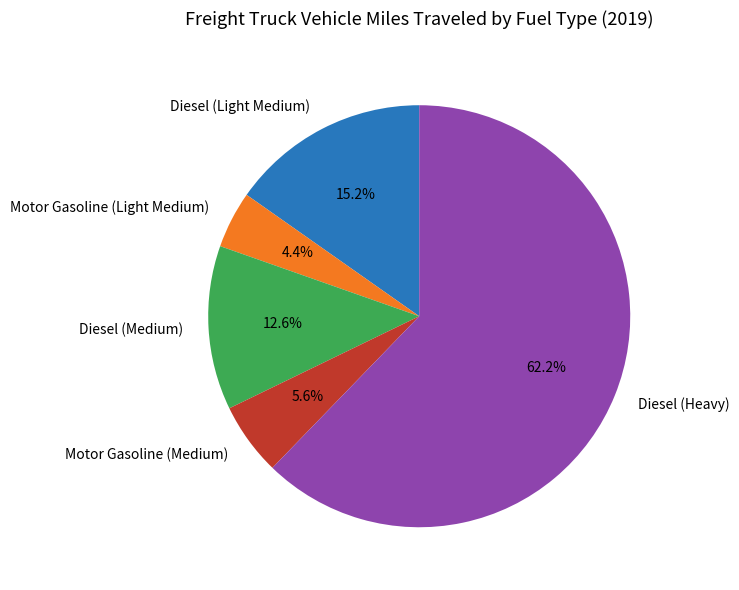

Combined, what portion of the pie is Motor Gasoline (Light Medium) and Diesel (Light Medium)?

19.6%